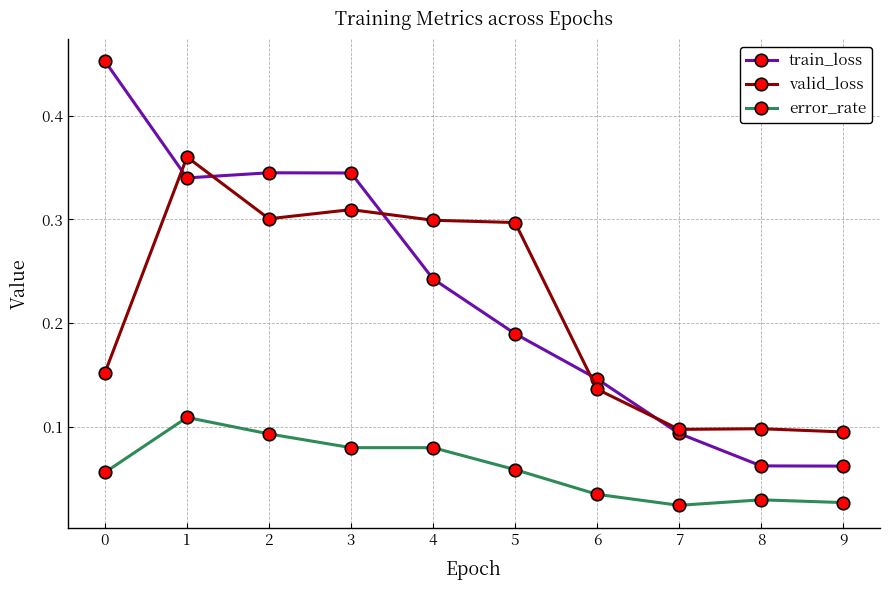

How many error_rate values are between 0 and 1?

10